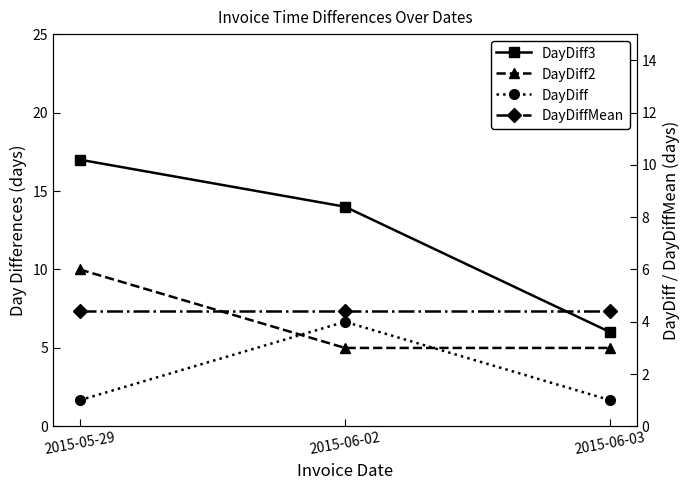

What value does the DayDiff2 series have at 2015-06-02?

5.0